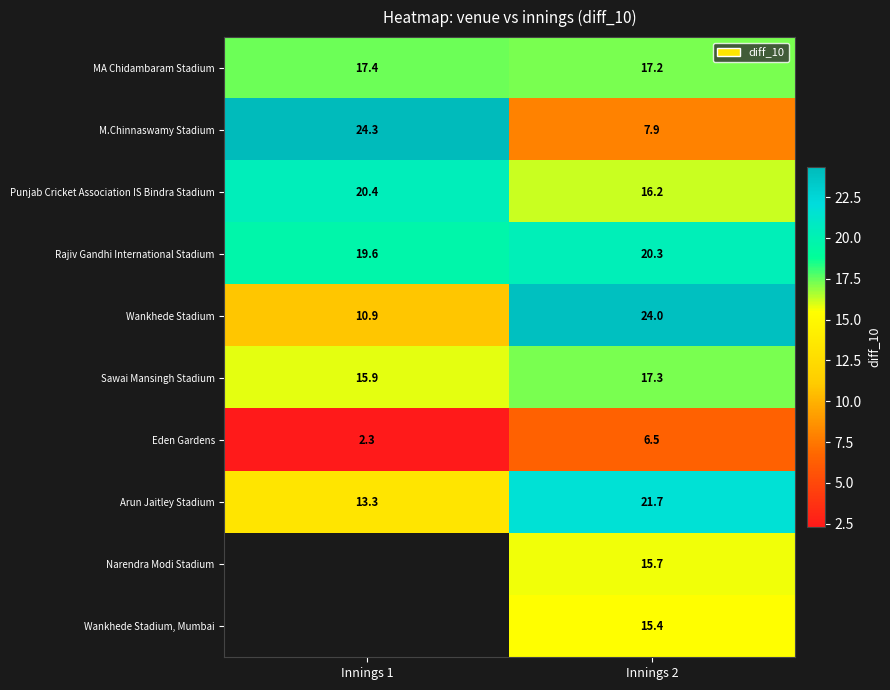

Is the value of Arun Jaitley Stadium at Innings 1 greater than the value of Wankhede Stadium at Innings 1?

Yes